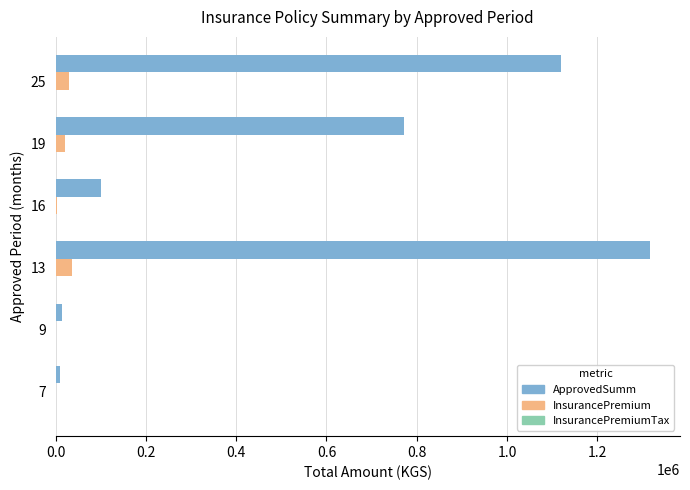

What is the sum of all ApprovedSumm values?

3334000.0